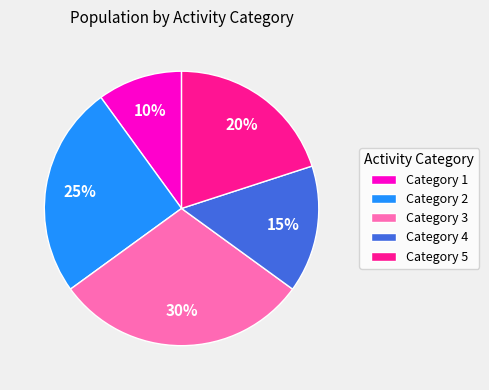

Is there any slice that represents more than half of the pie?

No